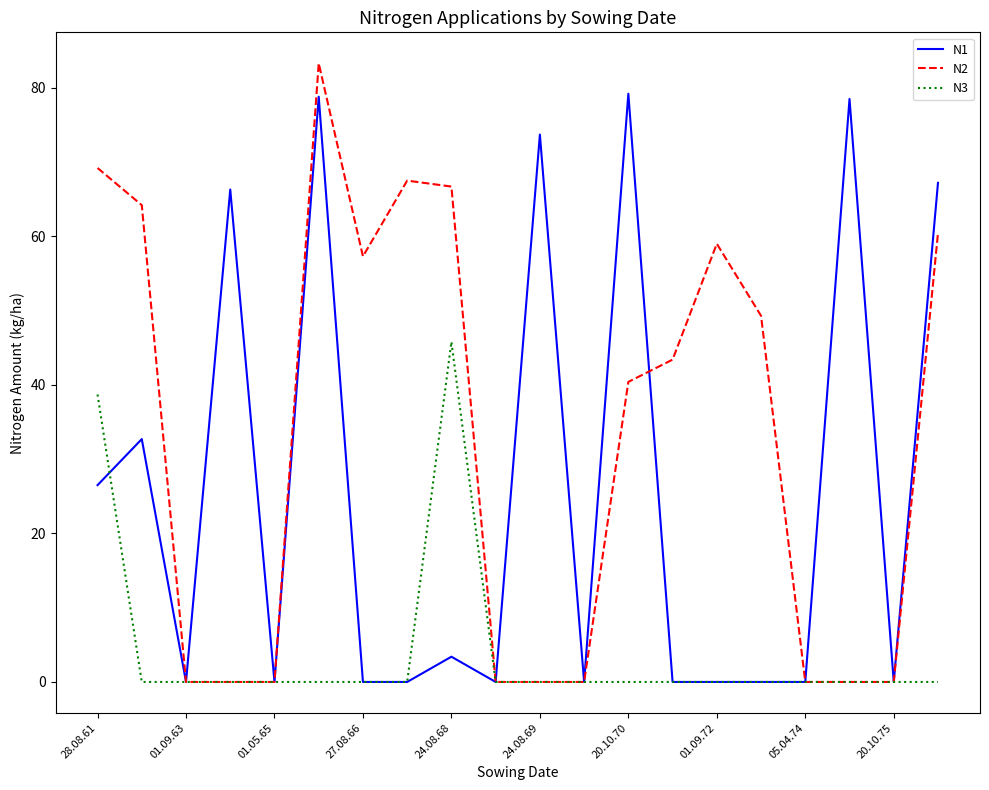

What is the average value of the N3 series?

4.2